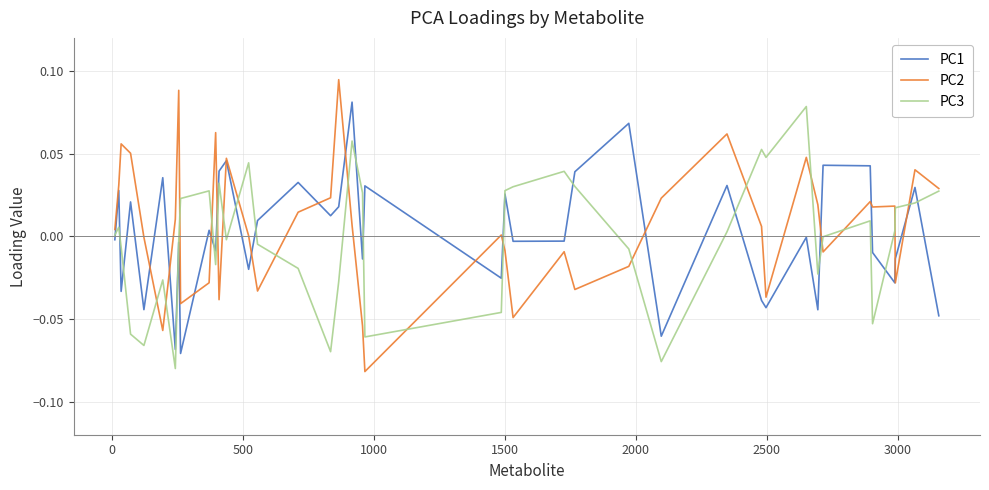

Which series has the largest range (max minus min)?

PC2